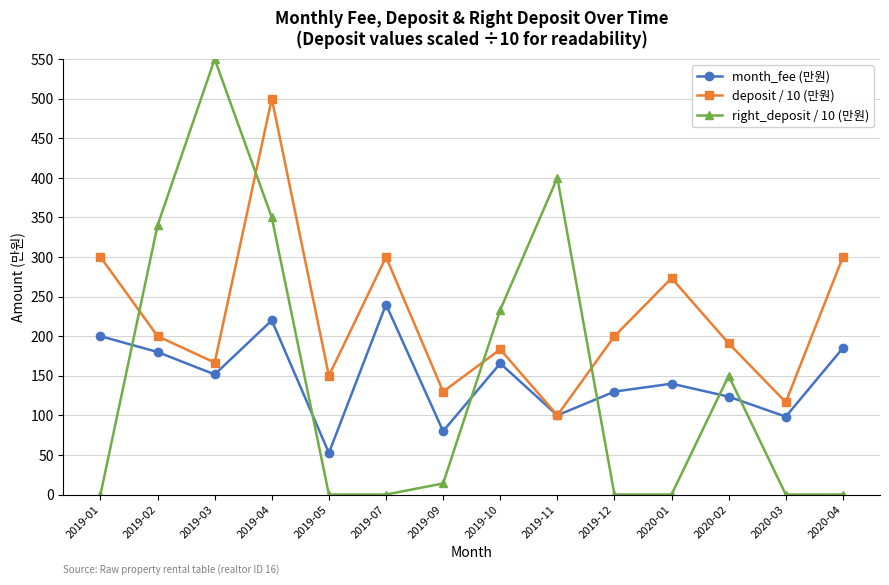

How many lines are shown in the chart?

3